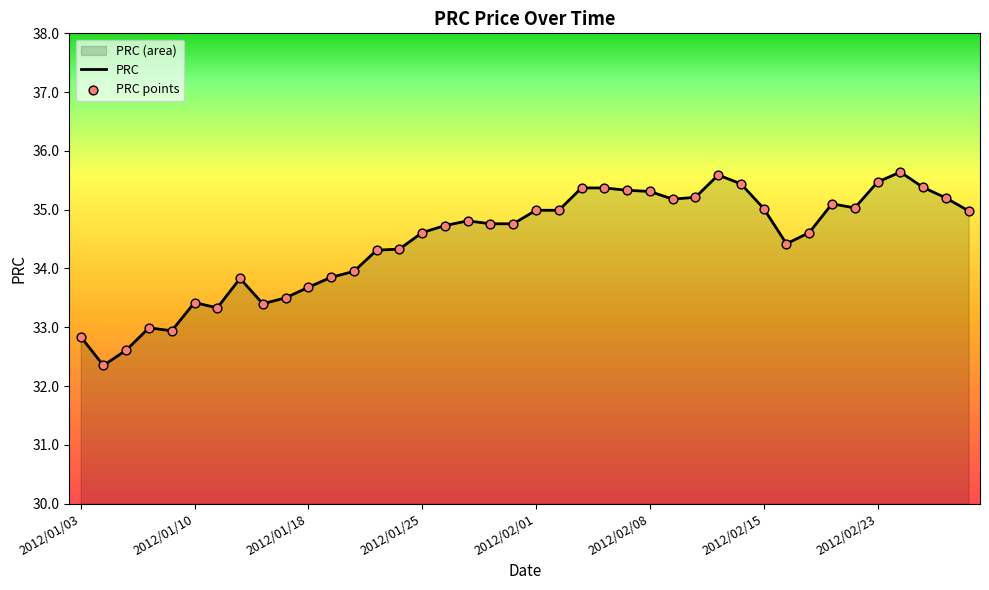

Which series has the largest total across all categories?

PRC